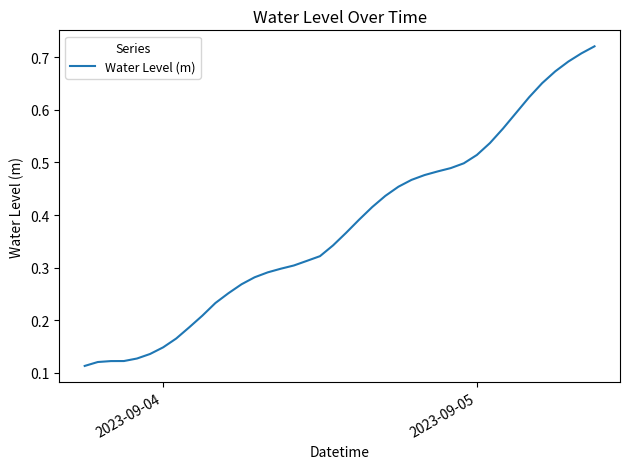

How many lines are shown in the chart?

1